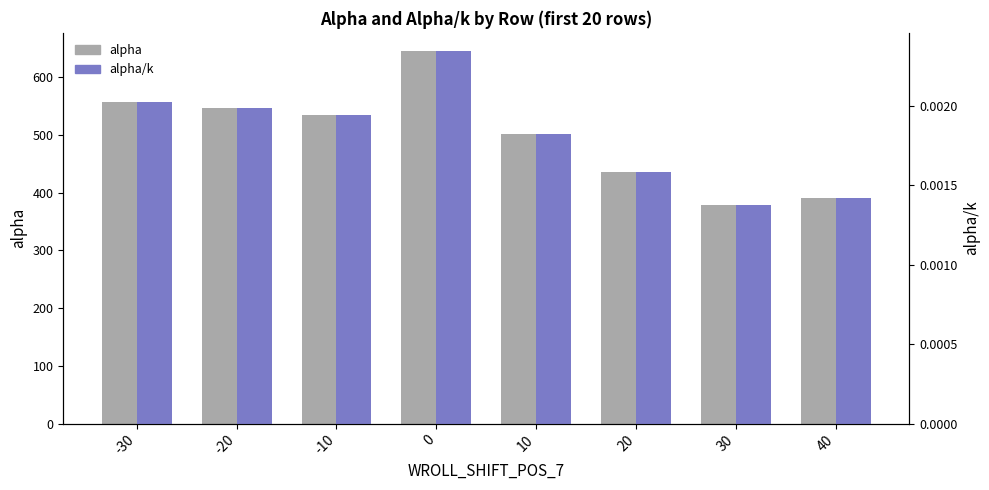

The value of alpha at 10 is 316.2. True or false?

False